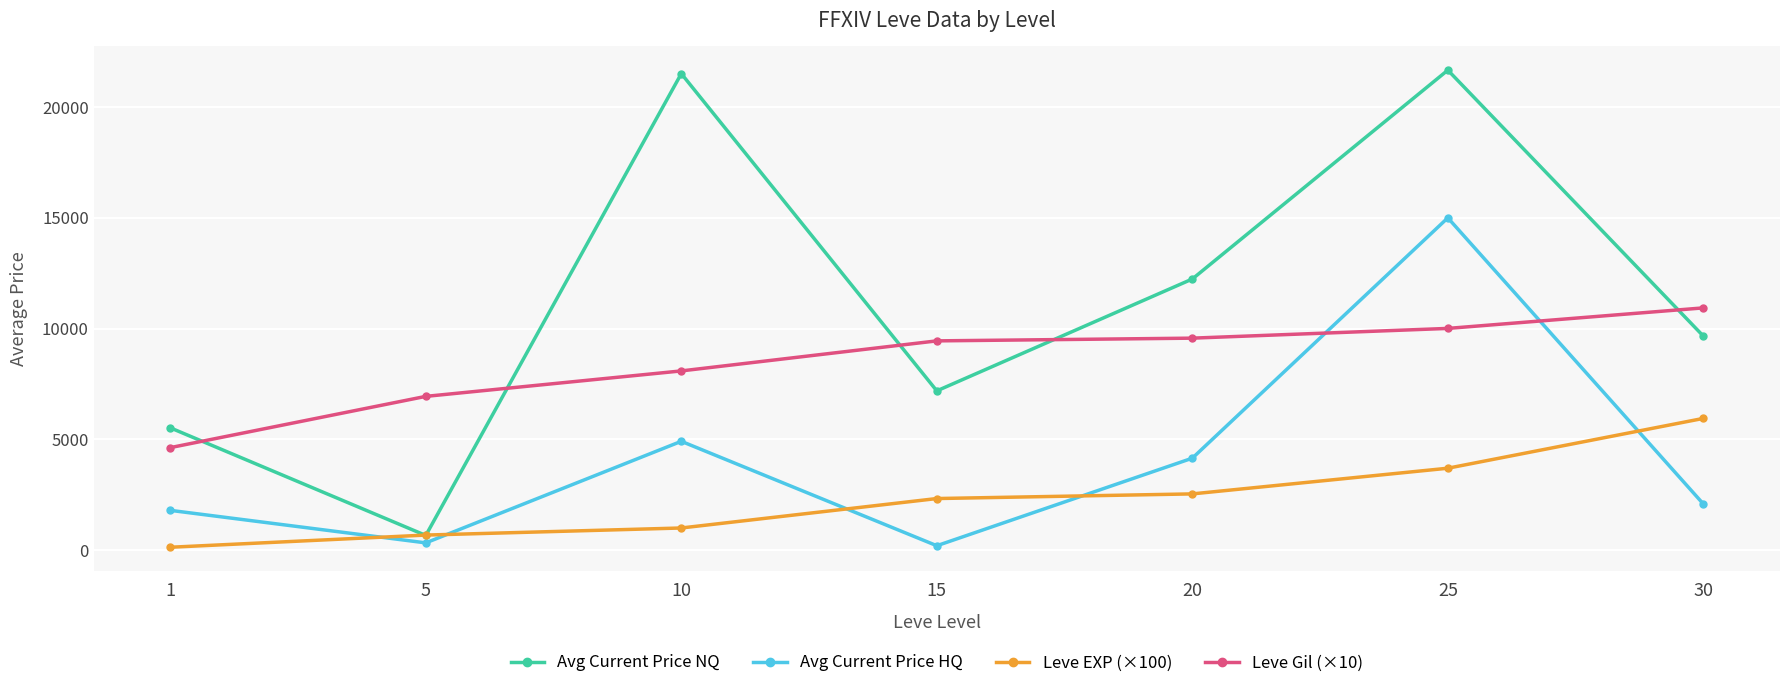

What is the difference between the maximum and second lowest values in the Leve Gil (×10) series?

3997.0